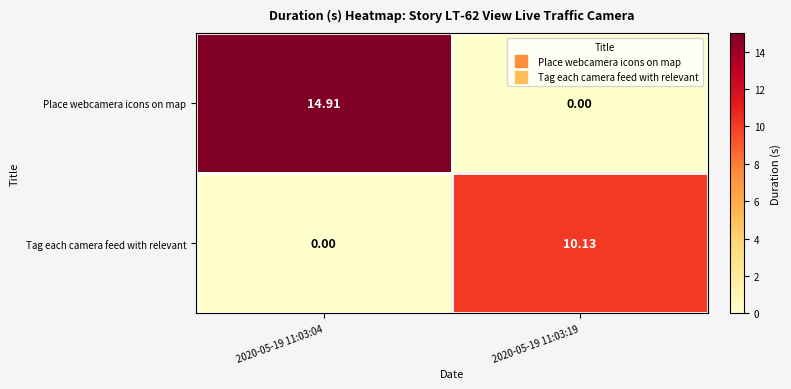

Is the value of Place webcamera icons on map at 2020-05-19 11:03:04 greater than the value of Tag each camera feed with relevant at 2020-05-19 11:03:04?

Yes